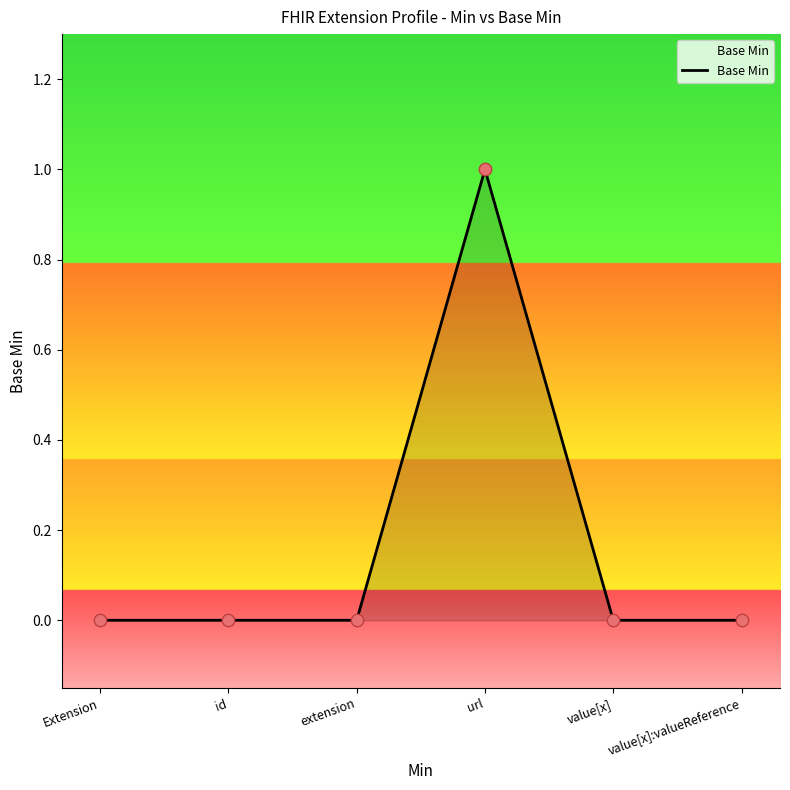

Which has a higher value, Extension or url?

url